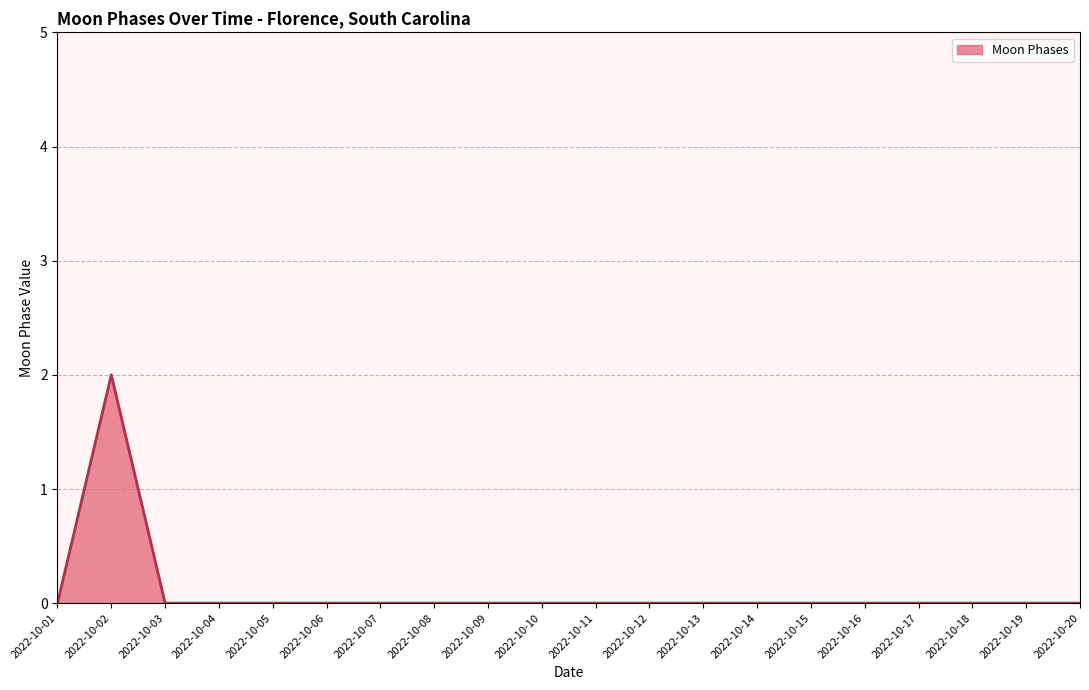

At which category does the data reach its first local peak?

2022-10-02